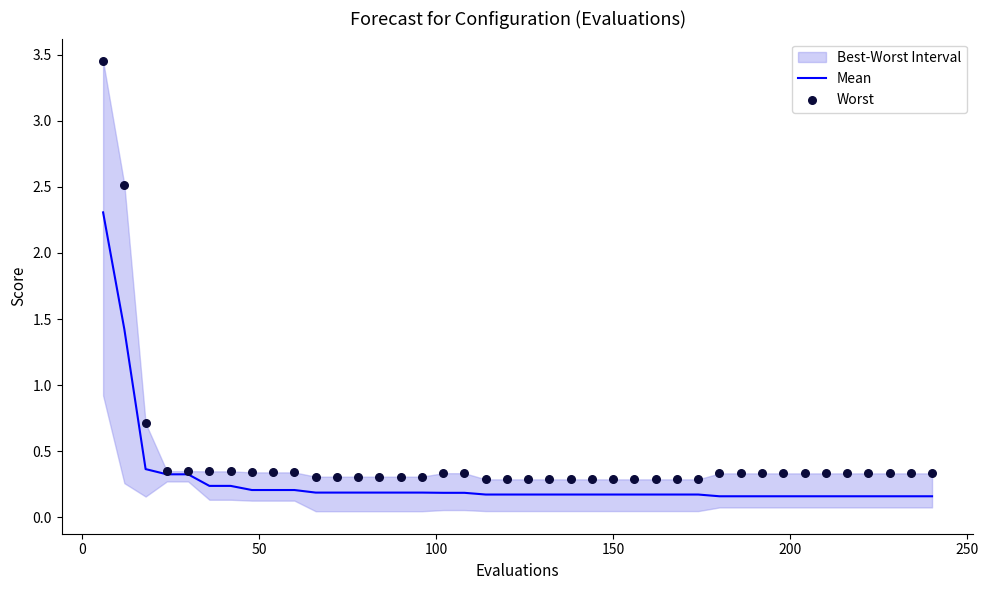

Which series has the largest total across all categories?

Worst